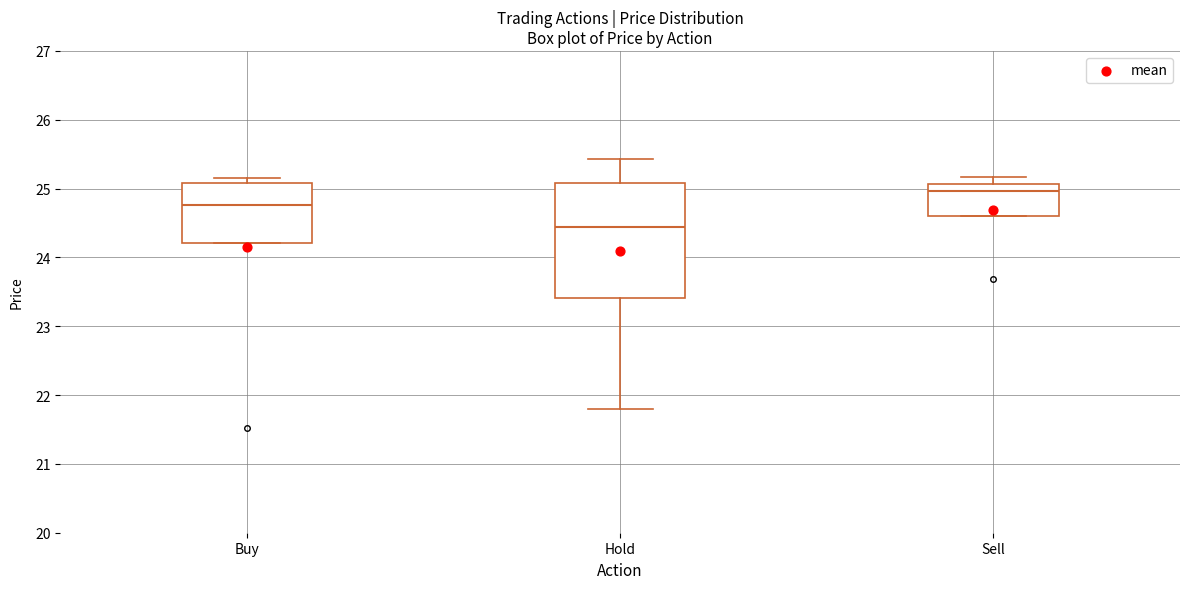

Which box's median line is the lowest?

Hold